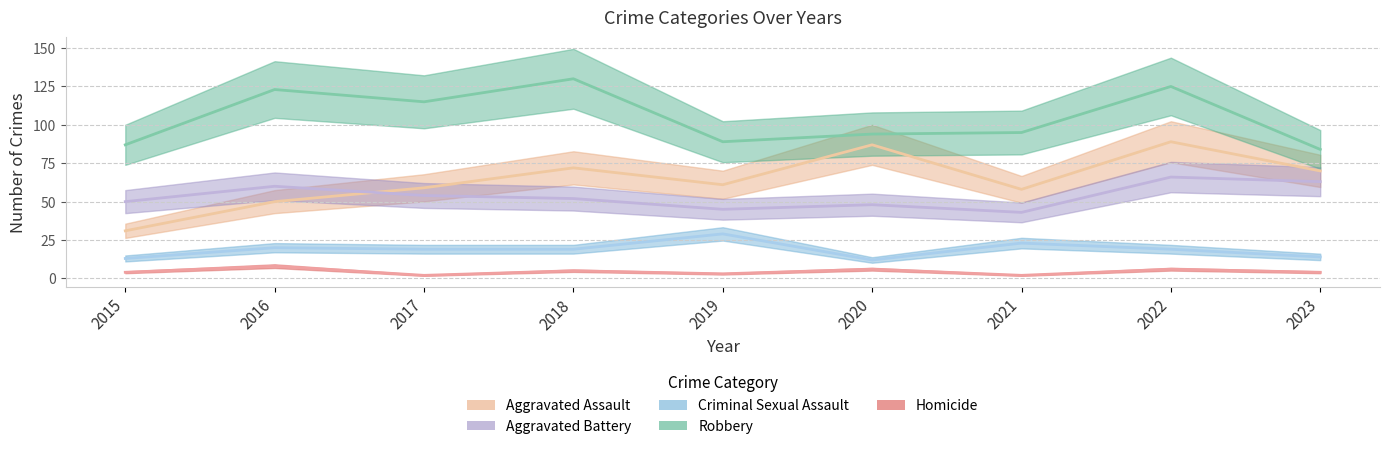

Reading right to left, transcribe all the data shown in this chart.

Aggravated Assault: 2023=70	2022=89	2021=58	2020=87	2019=61	2018=72	2017=59	2016=50	2015=31
Aggravated Battery: 2023=63	2022=66	2021=43	2020=48	2019=45	2018=52	2017=54	2016=60	2015=50
Criminal Sexual Assault: 2023=14	2022=19	2021=23	2020=12	2019=29	2018=19	2017=19	2016=20	2015=13
Robbery: 2023=84	2022=125	2021=95	2020=94	2019=89	2018=130	2017=115	2016=123	2015=87
Homicide: 2023=4	2022=6	2021=2	2020=6	2019=3	2018=5	2017=2	2016=8	2015=4